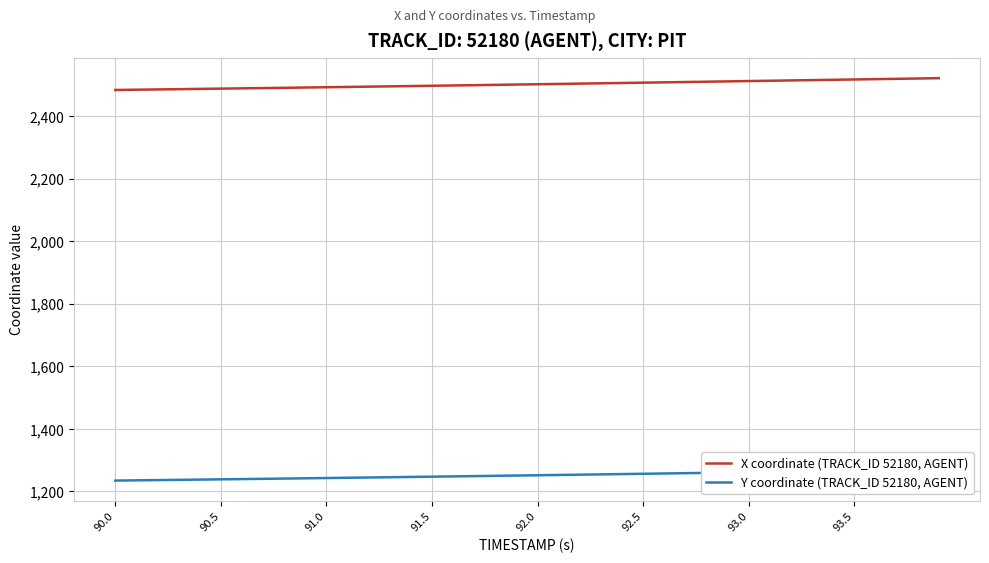

True or false: Y coordinate (TRACK_ID 52180, AGENT) and X coordinate (TRACK_ID 52180, AGENT) intersect in this chart.

False